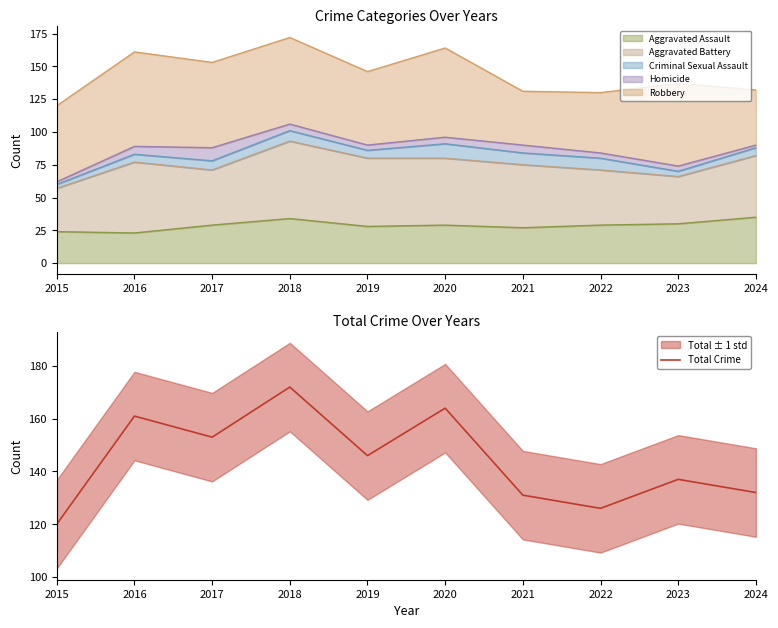

What is the sum of the values at 2021 and 2018?

303